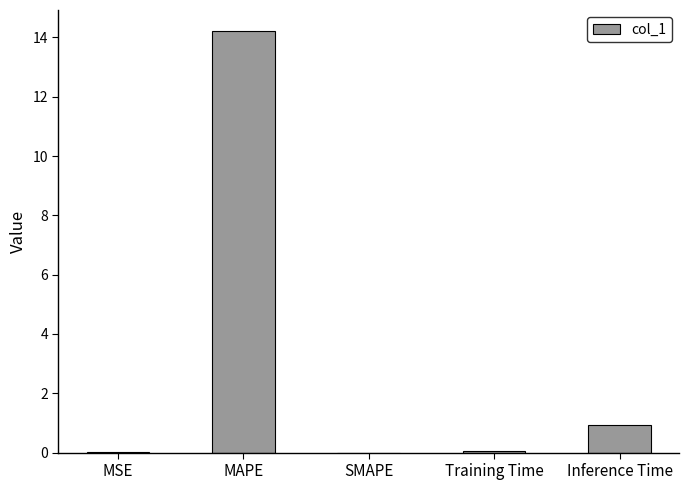

The chart shows a value of 0.4 at Inference Time. True or false?

False